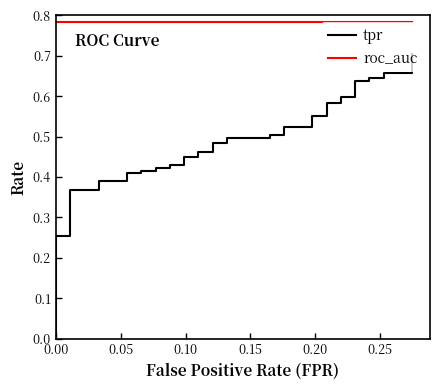

At how many categories does at least one series exceed 0?

40